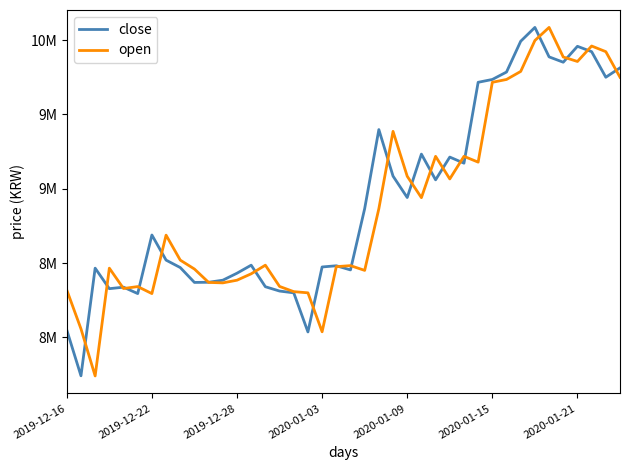

Does the chart display data point markers on the line(s)?

No